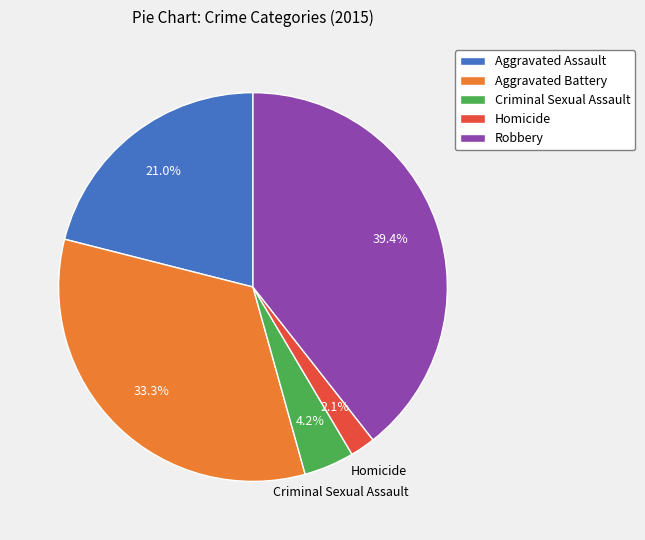

The Aggravated Assault slice represents 21% of the pie. True or false?

True